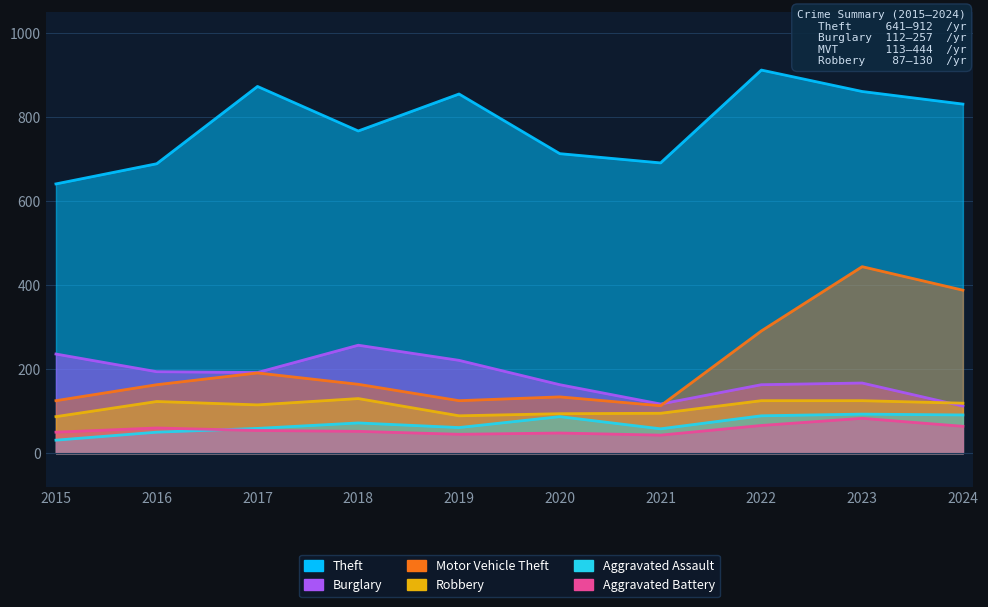

What is the minimum value shown in the chart?

31